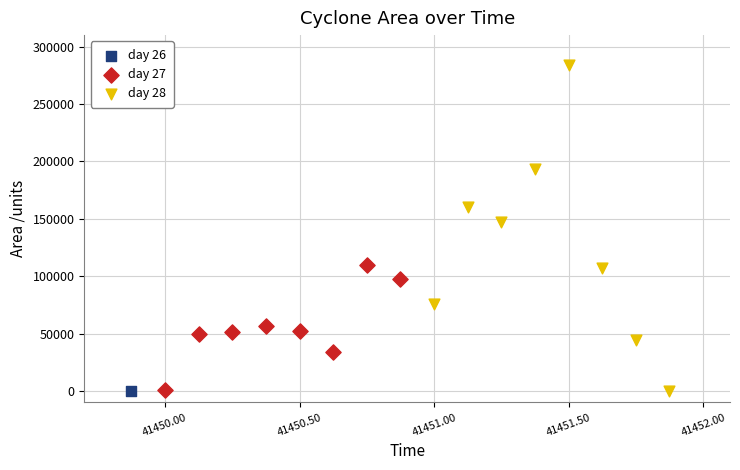

What are all the series names shown in the legend?

day 26, day 27, day 28